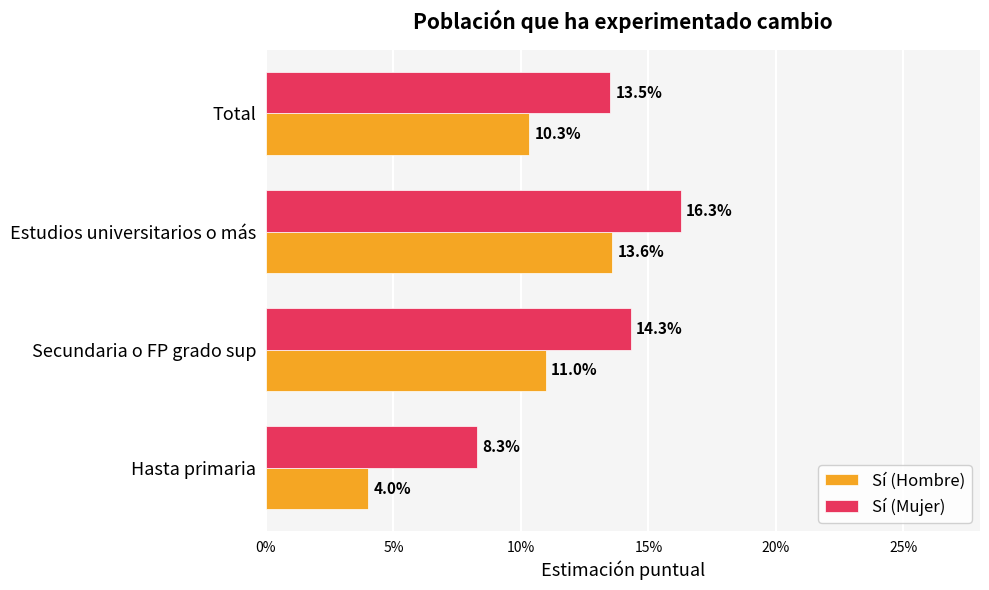

How many Sí (Hombre) values are between 0 and 1?

4